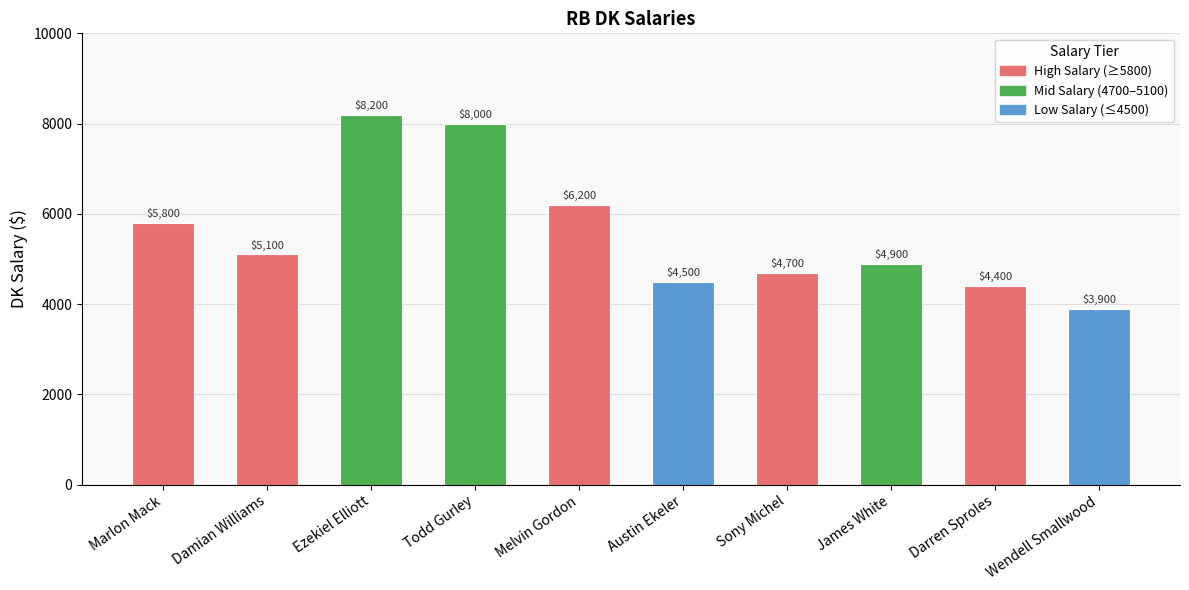

Does the chart contain stacked bars?

No